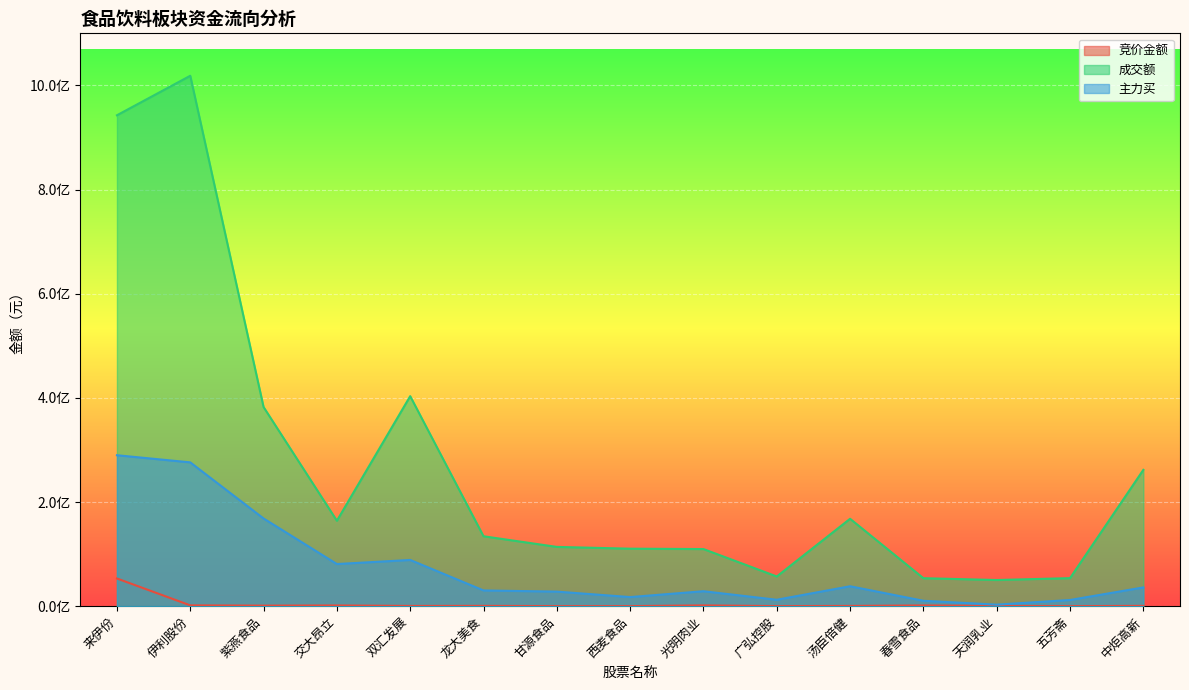

What is the label of the 7th point from the left?

甘源食品